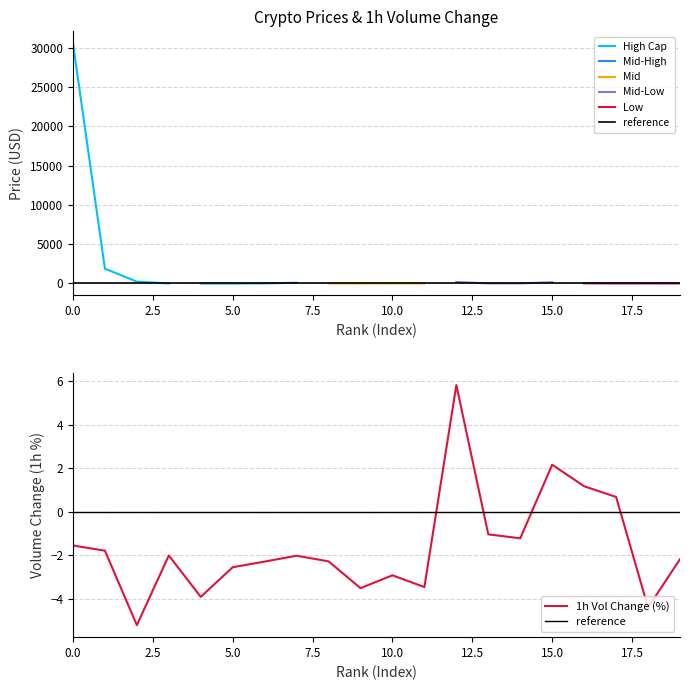

True or false: High Cap has more than 1 points higher than both neighbors.

False